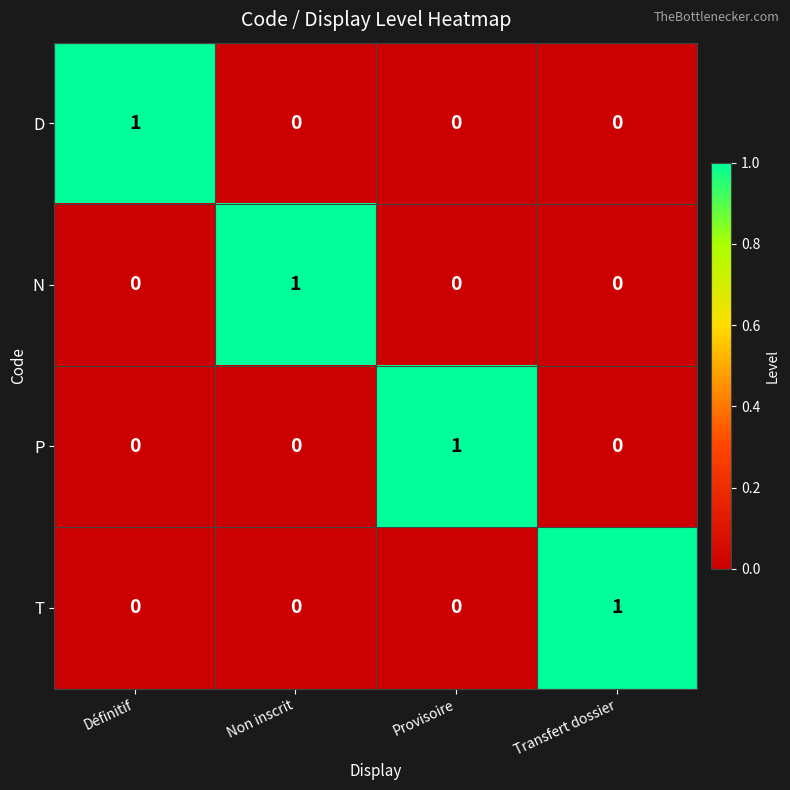

What is the total value across all series at Non inscrit?

1